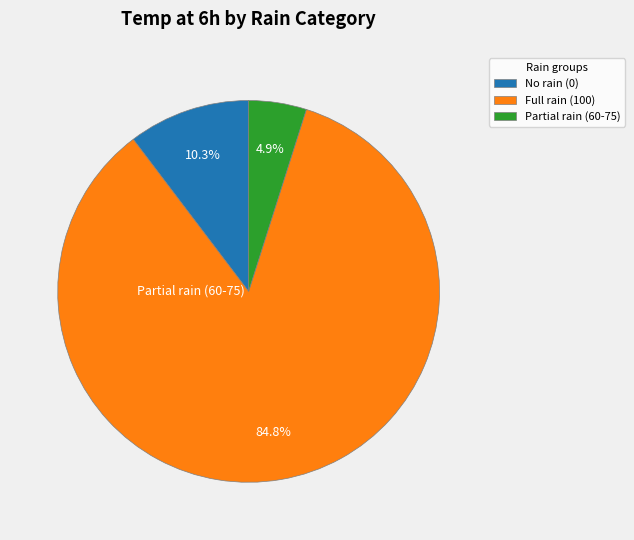

Does No rain (0) represent more than half of the total?

No